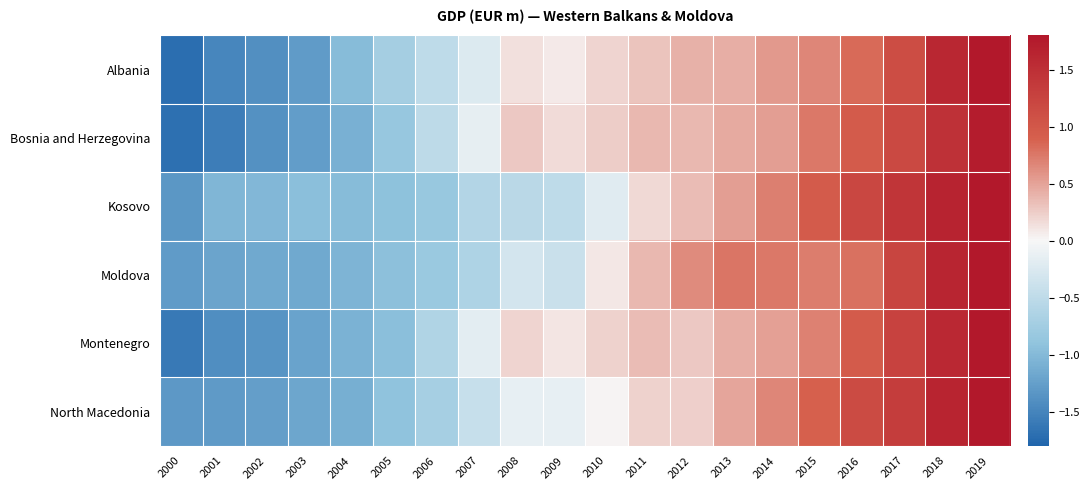

Which category has the highest value across all series?

2019